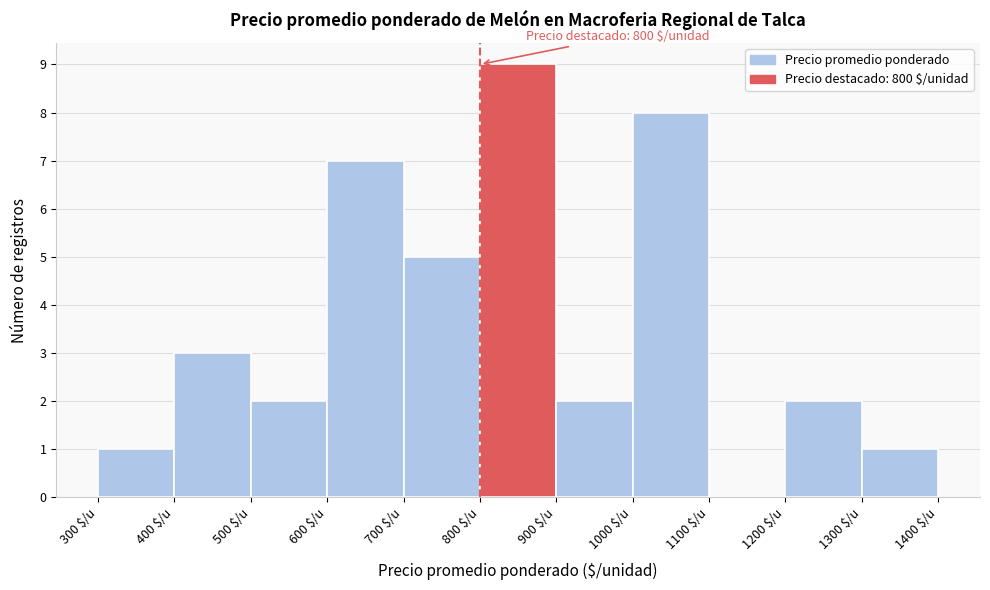

Which range on the x-axis has the tallest bar?

800 to 900